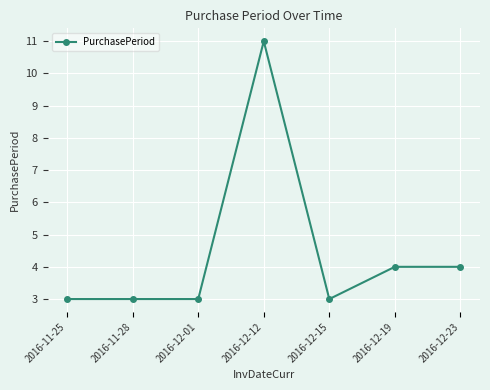

What is the change in value from 2016-12-01 to 2016-12-19?

+1